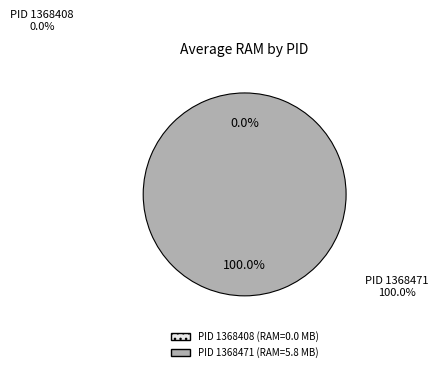

How many segments does this pie chart have?

2